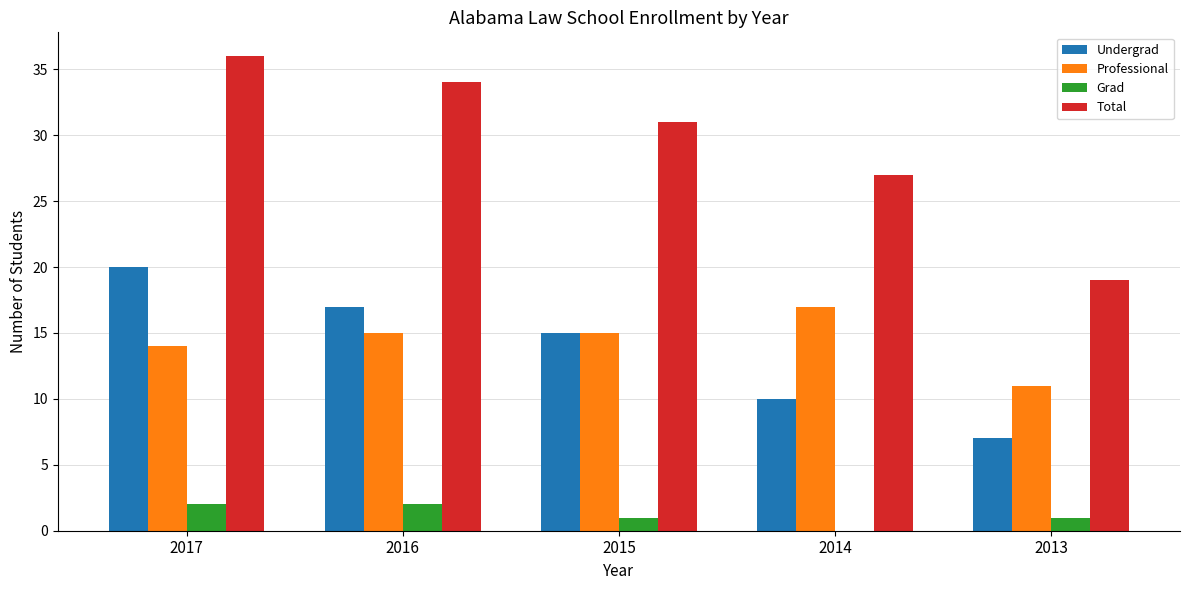

What is the total value across all series at 2013?

38